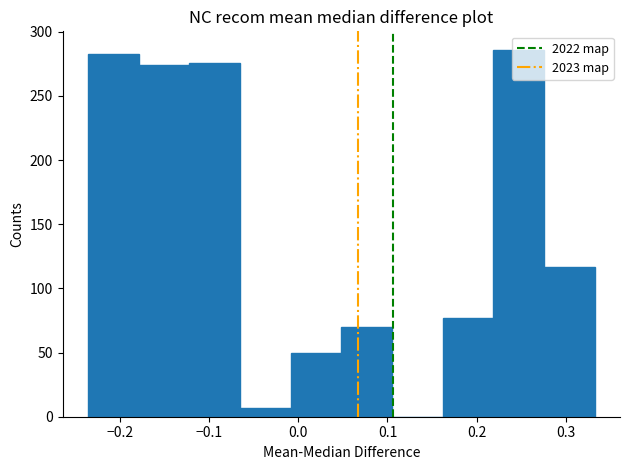

How tall is the bar that spans 0.16 to 0.22 on the x-axis? Neither the bar edges nor the heights are printed on the chart, so give them approximately, as read against the axes.

75